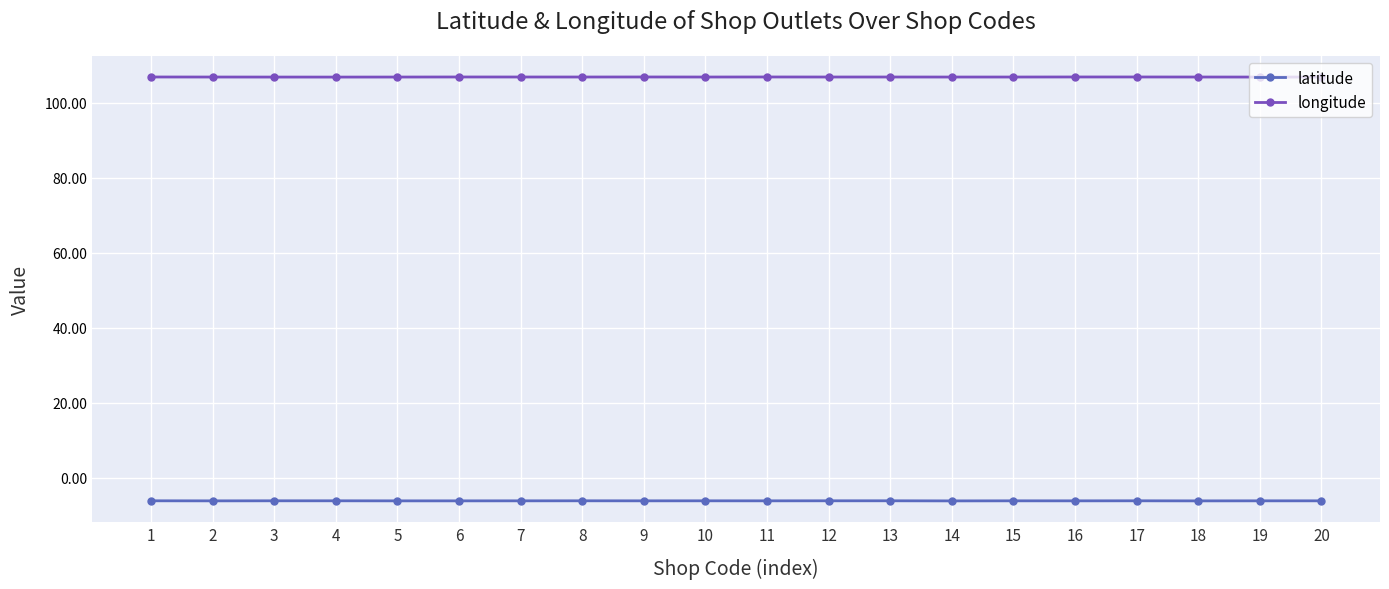

What is the value of the latitude point at the 18th from the left?

-6.1